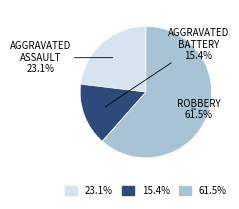

Rank the categories by value from highest to lowest.

61.5%, 23.1%, 15.4%